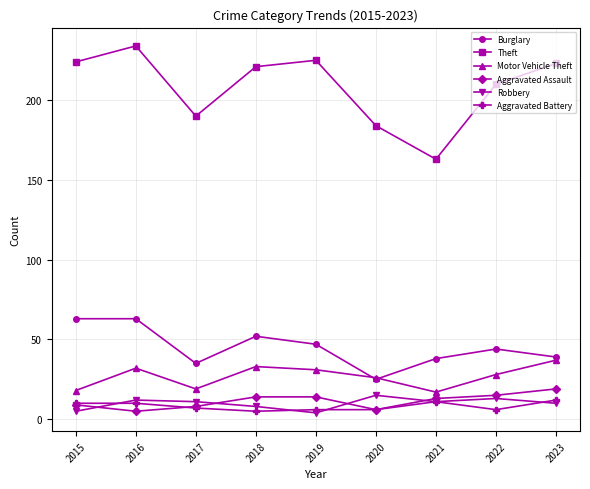

At which category is the sum across all series the highest?

2016